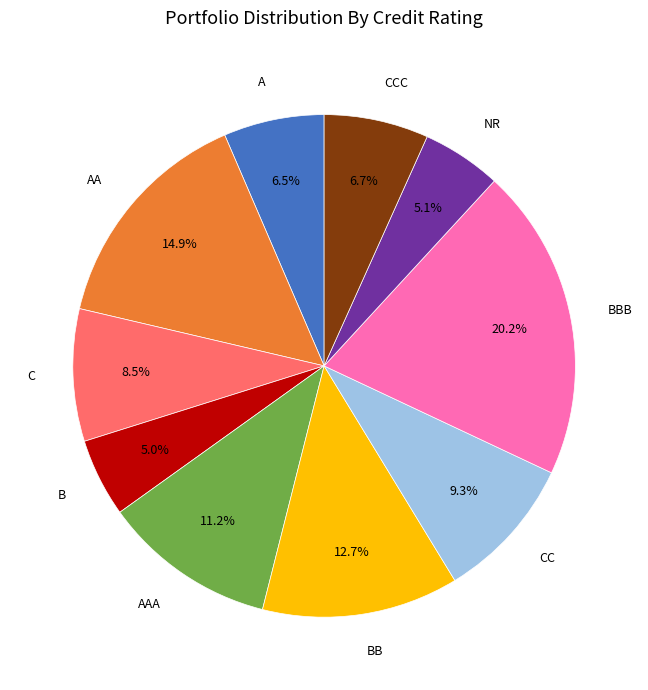

Is there a majority slice in this chart?

No